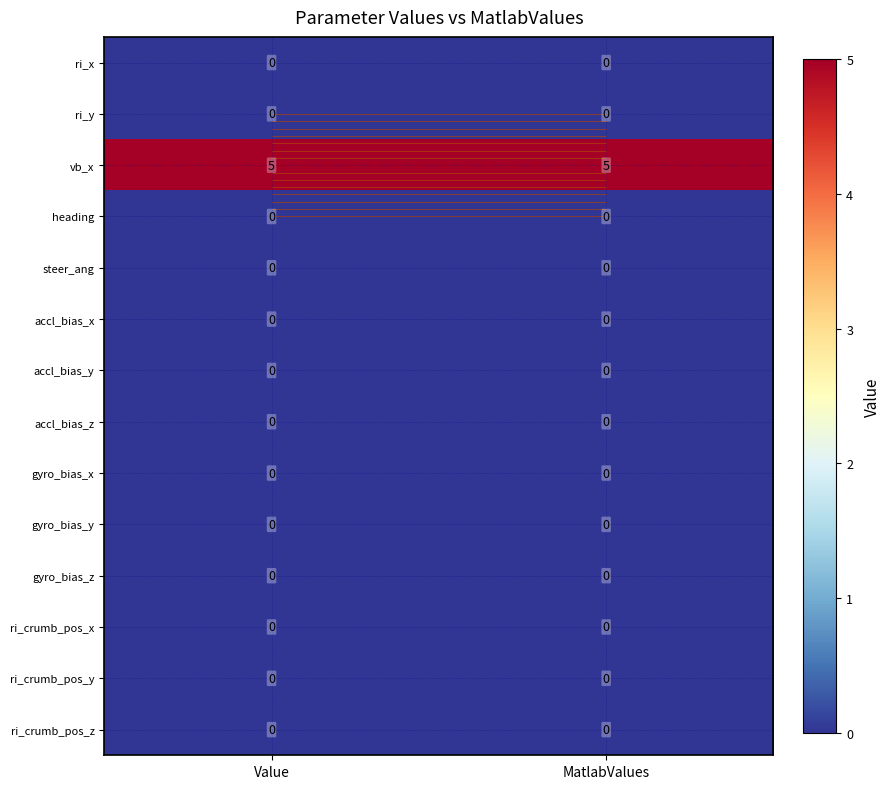

Is the value of gyro_bias_z at Value greater than the value of vb_x at Value?

No